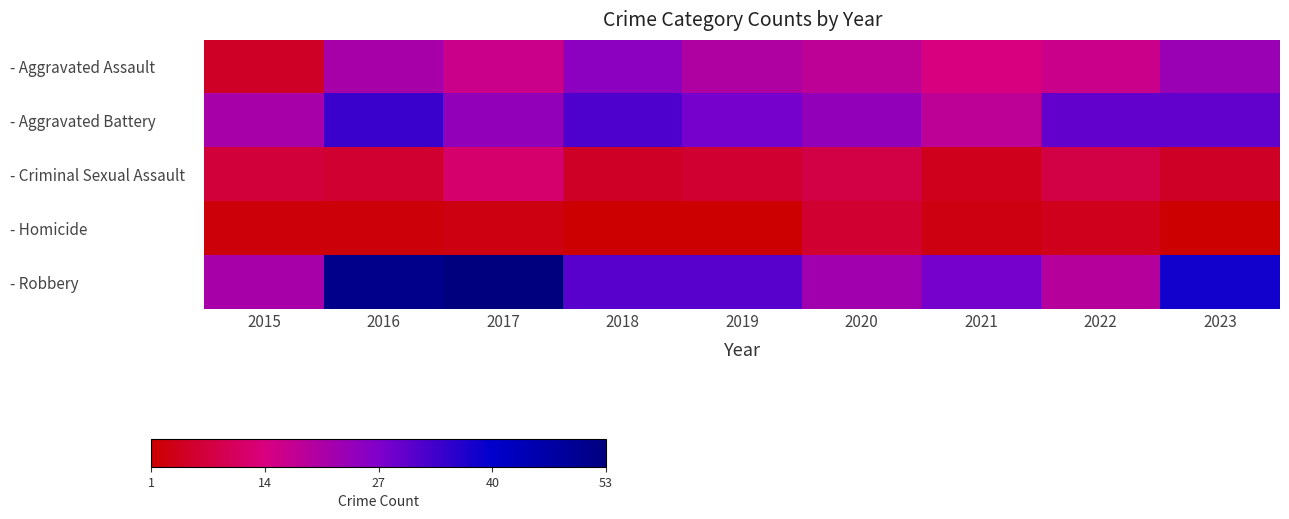

What is the difference between the highest and lowest values at 2022?

26